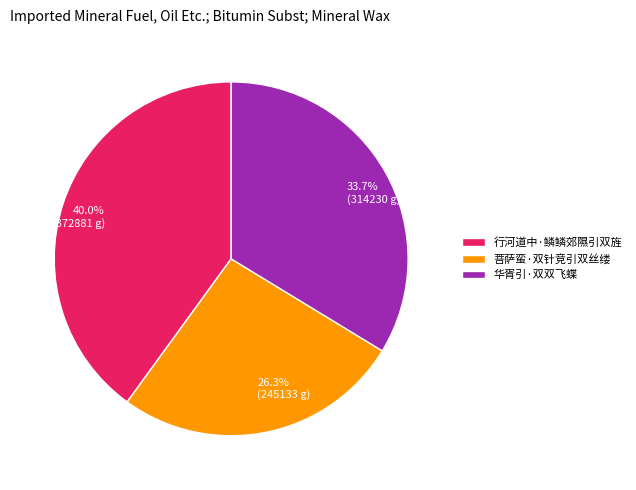

True or false: 菩萨蛮·双针竞引双丝缕 accounts for 26% of the total.

True